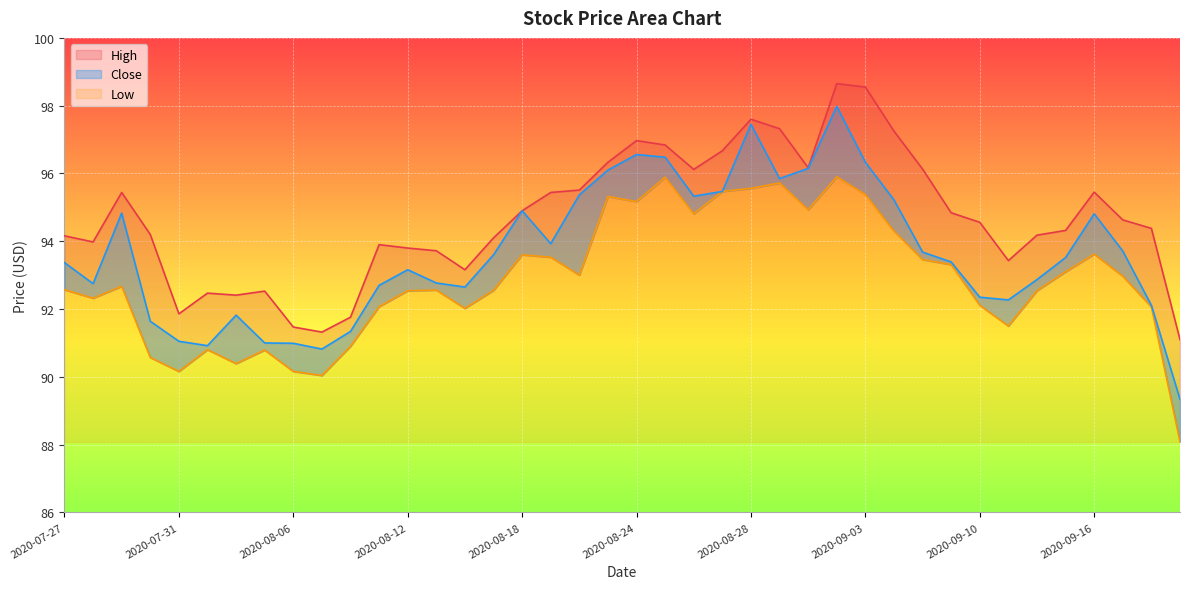

What is the minimum value for High?

91.1